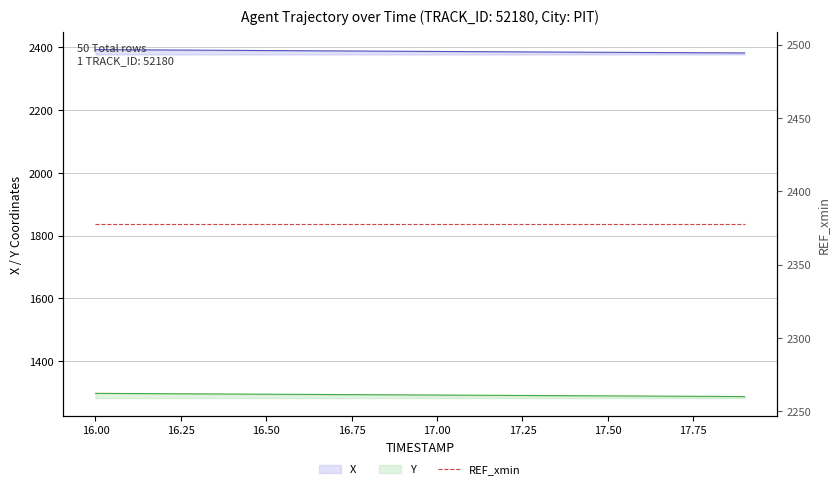

True or false: Y has more than 2 points higher than both neighbors.

False